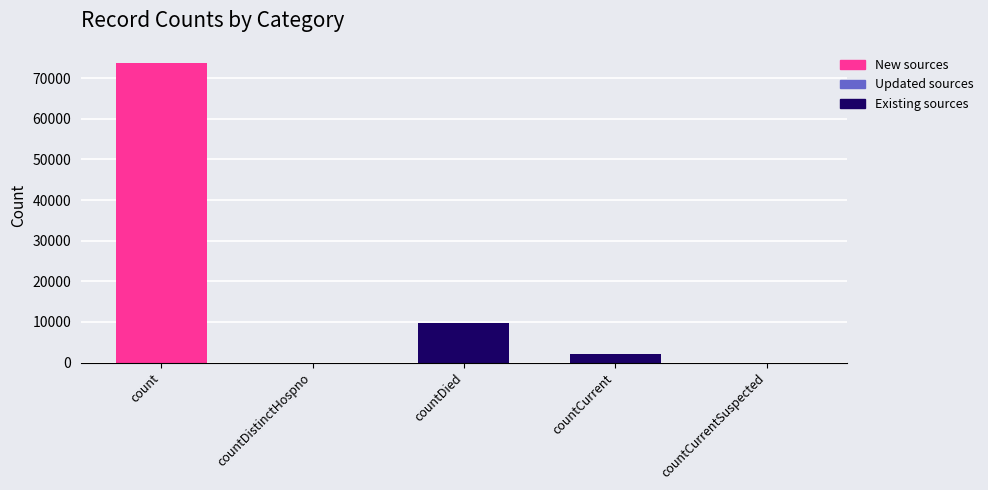

What is the change in value from count to countCurrent?

-71740